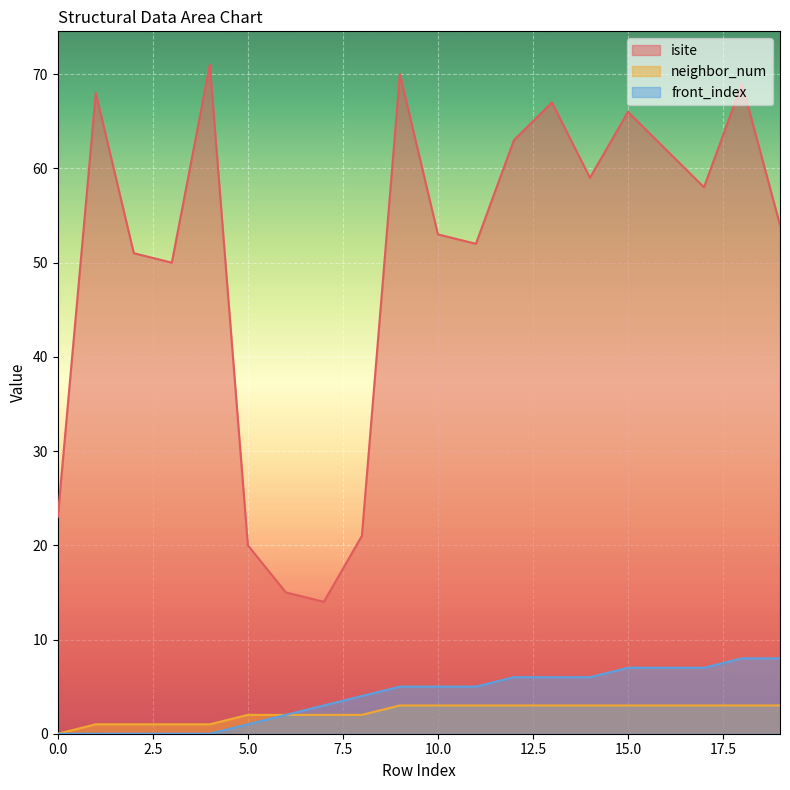

True or false: isite and neighbor_num cross at least once.

False